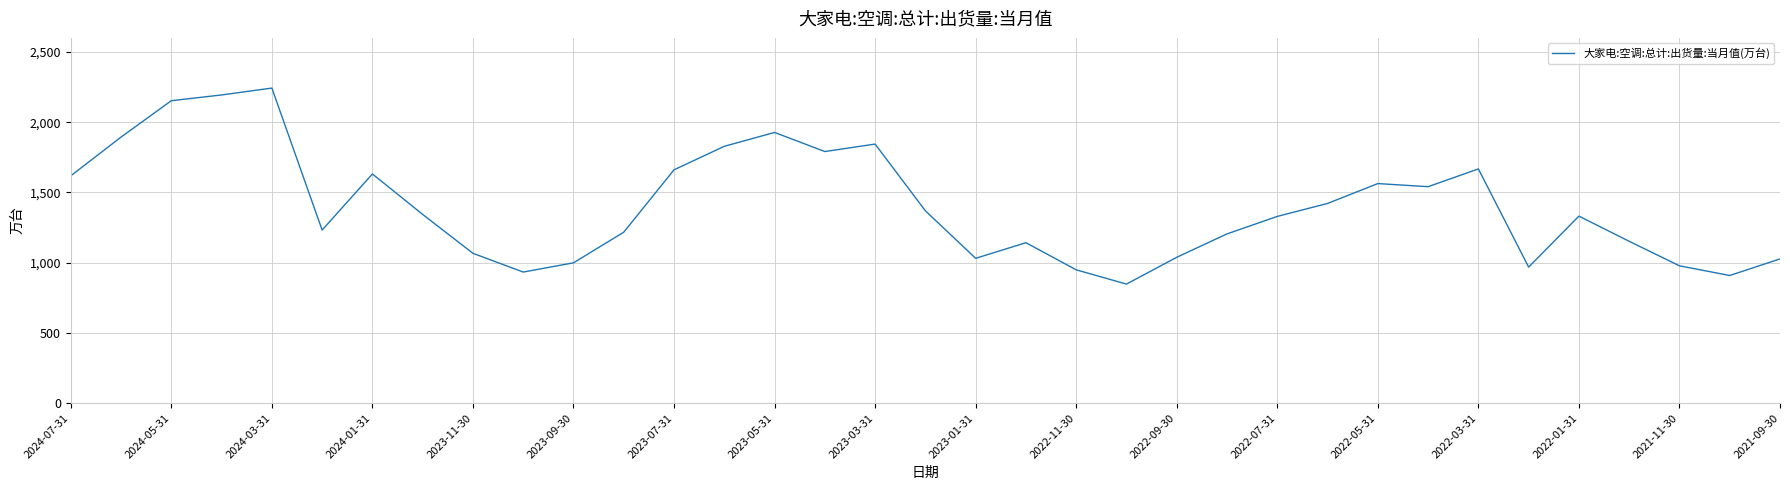

What is the difference between the maximum and minimum values?

1395.3